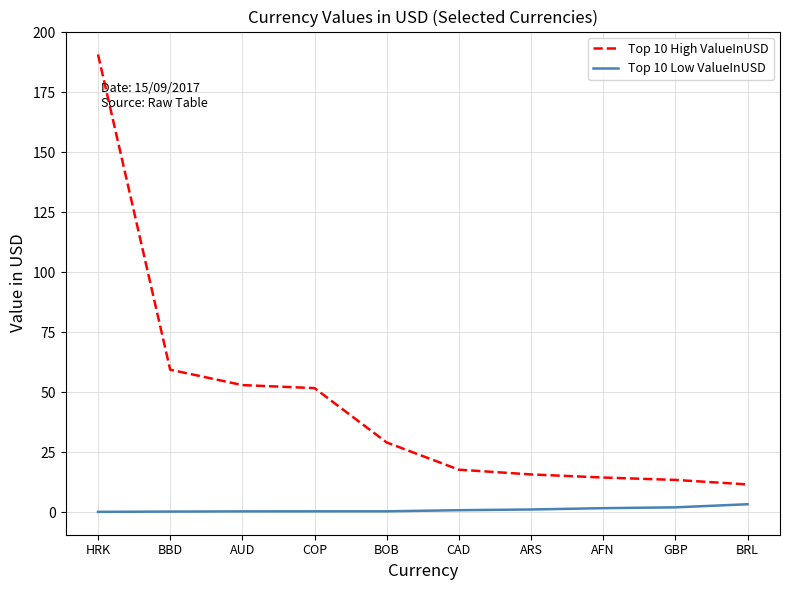

True or false: Top 10 High ValueInUSD and Top 10 Low ValueInUSD cross at least once.

False